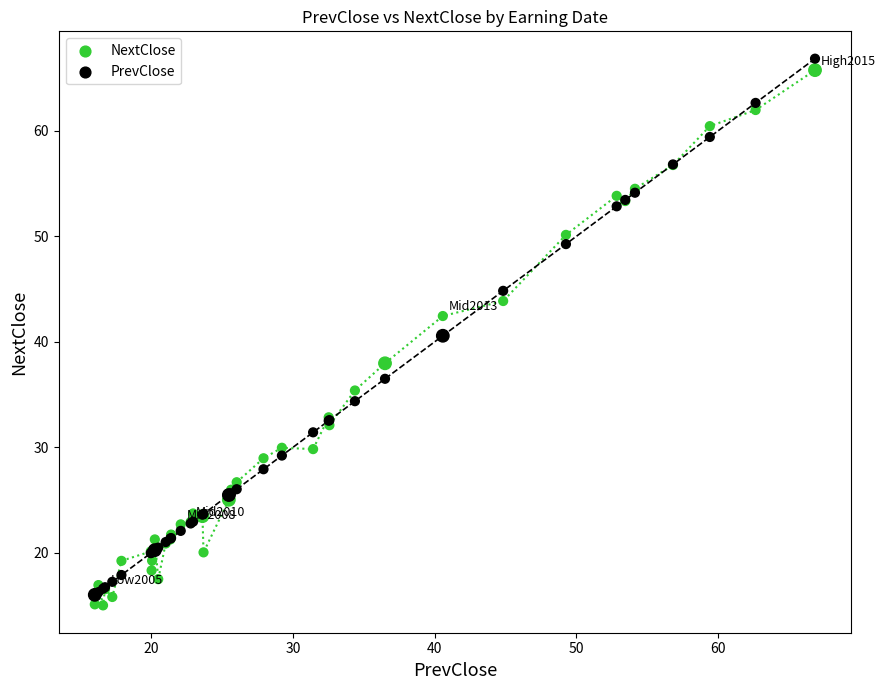

Which series reaches the minimum Y coordinate?

NextClose